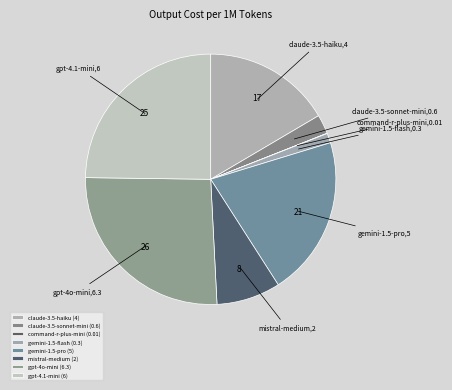

Is it true that gpt-4.1-mini is 25% of the pie?

True